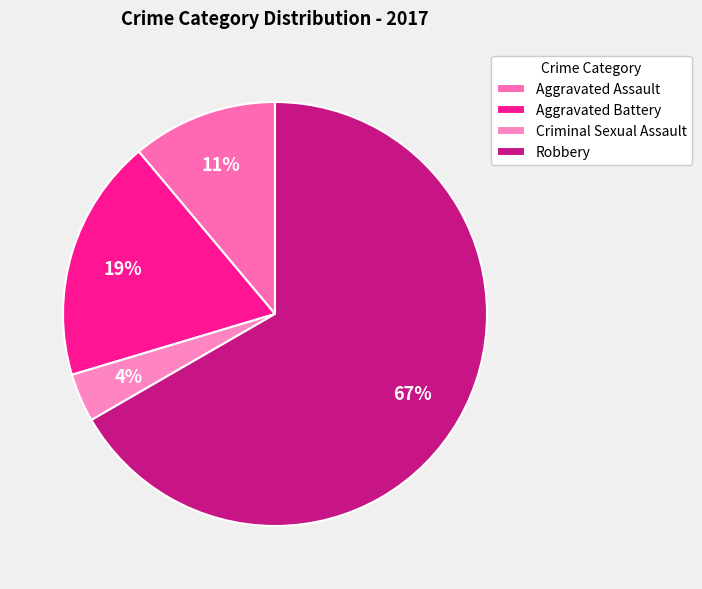

Which slice is the largest?

Robbery